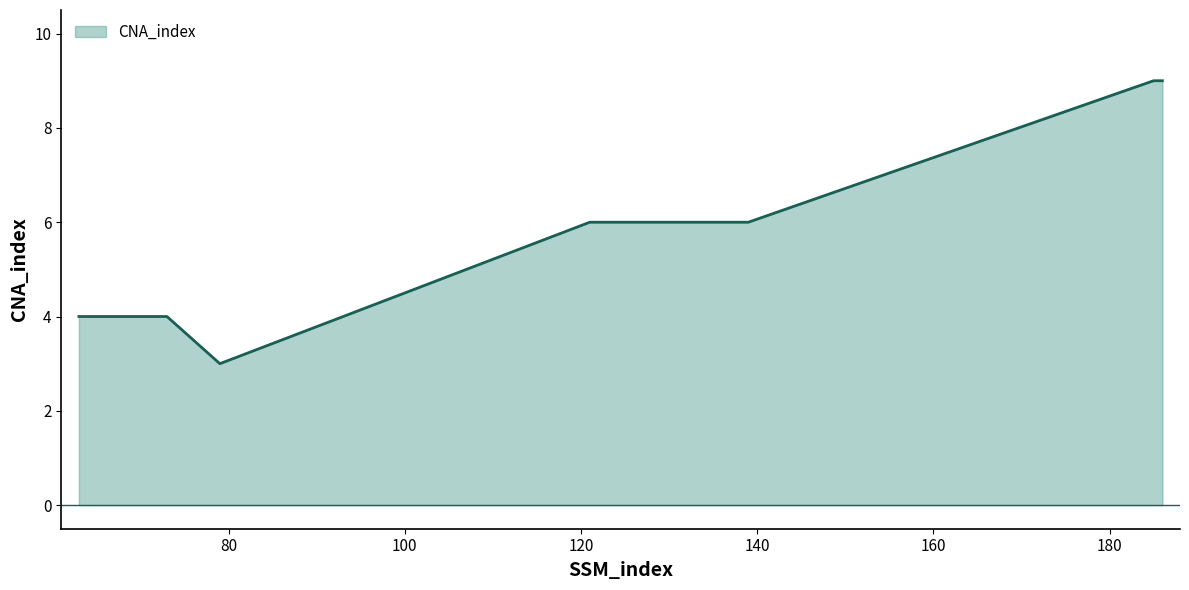

What is the difference between the second highest and minimum values?

6